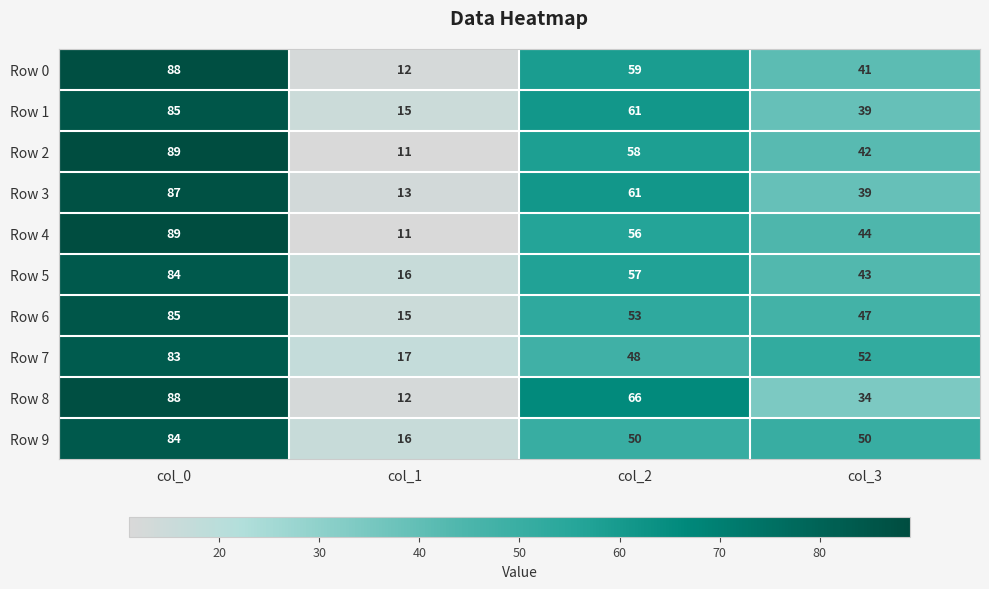

What is the minimum value shown in the chart?

11